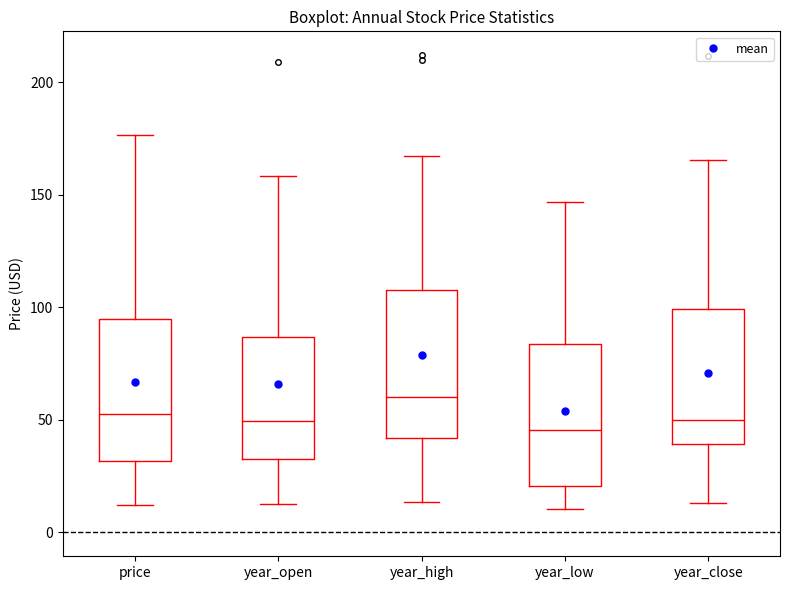

Which box's median line is the highest?

year_high